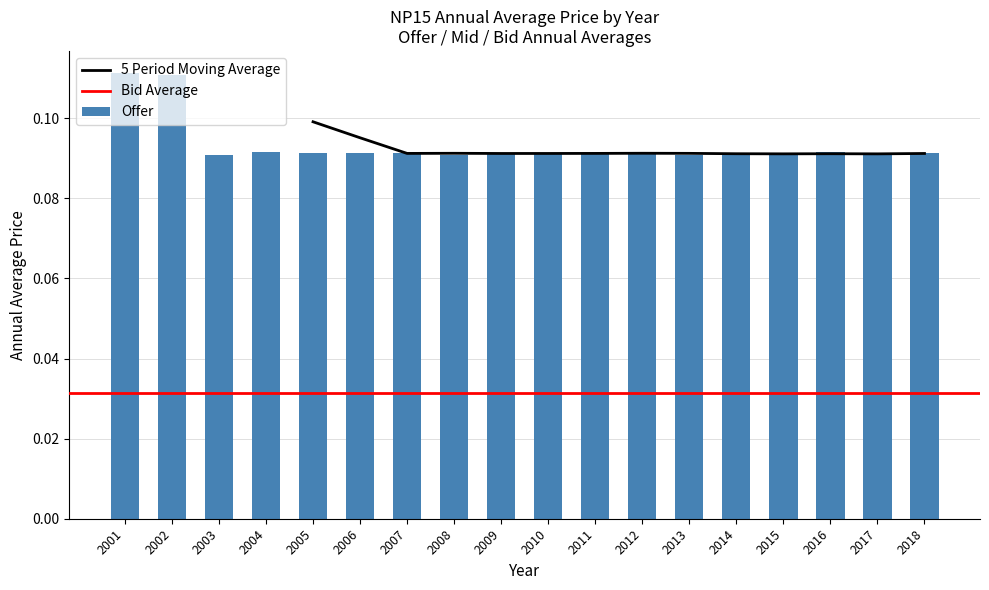

How many Bid values are between 0 and 1?

18